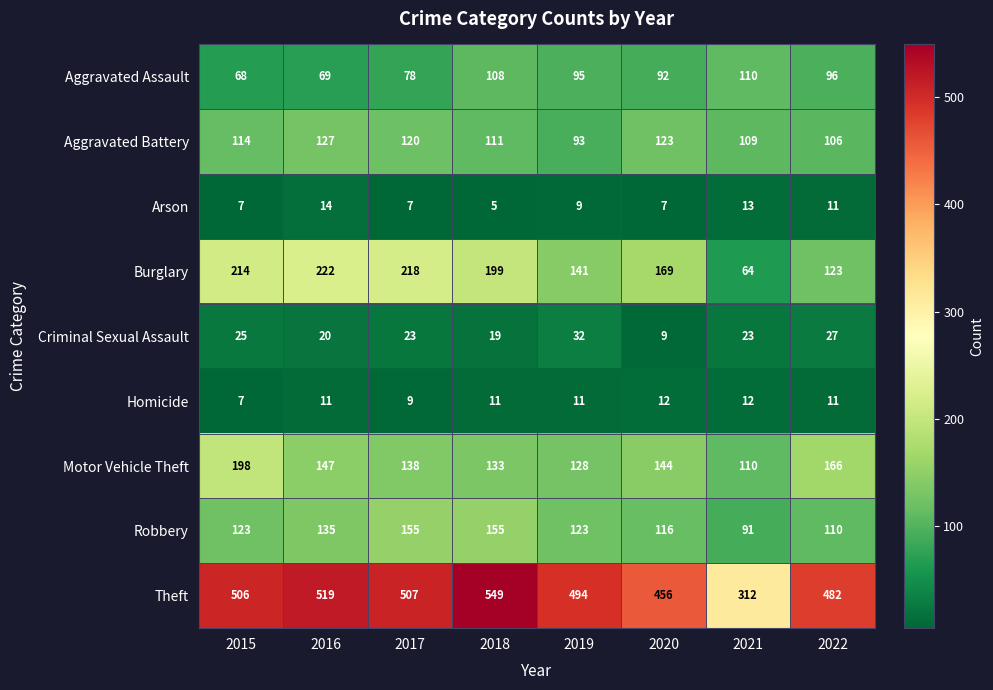

The Aggravated Battery series shows 111 at 2018. True or false?

True